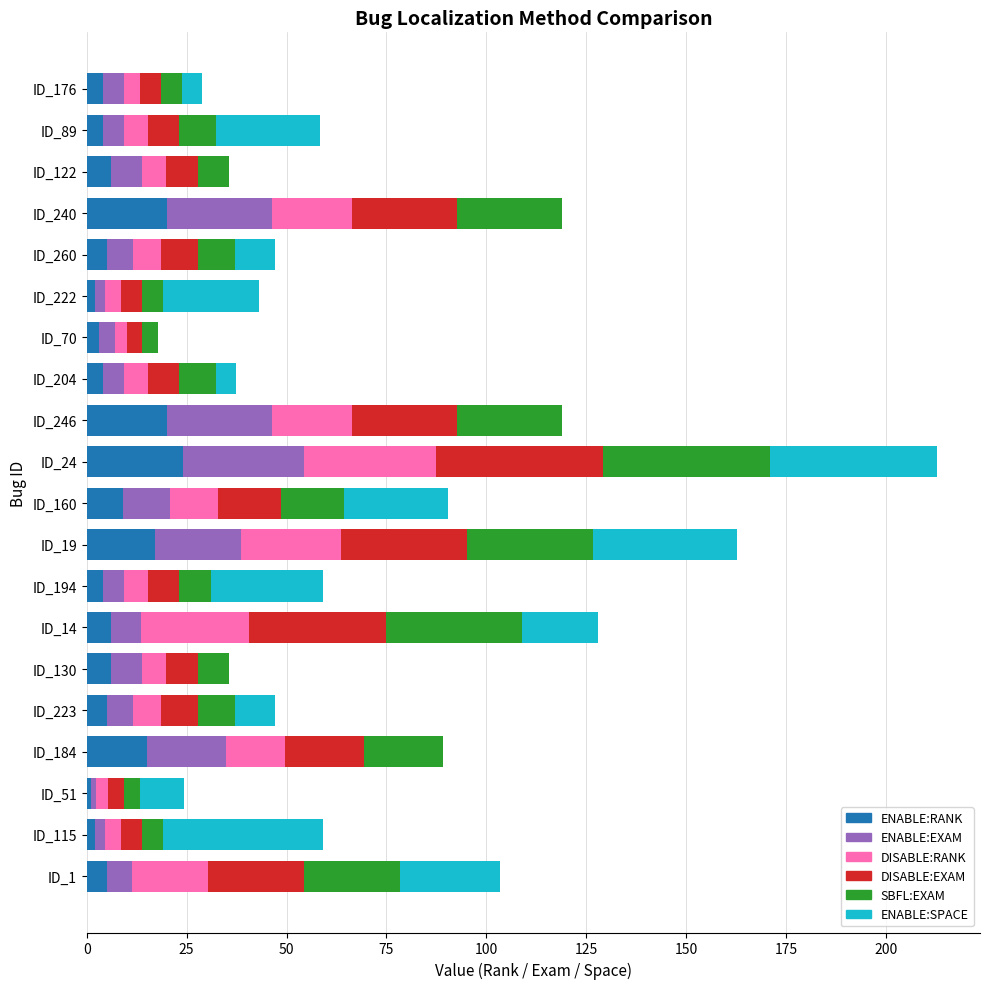

At which category is the sum across all series the highest?

ID_24